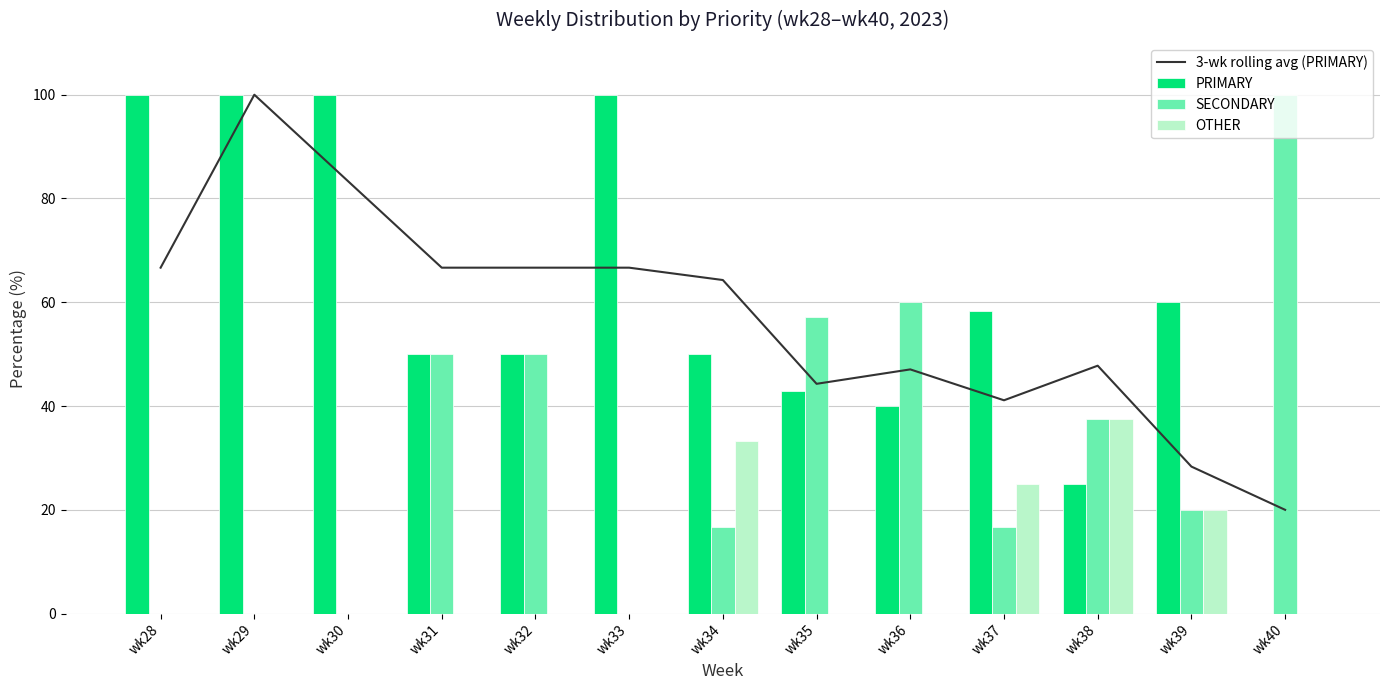

What is the greatest value displayed?

100.0